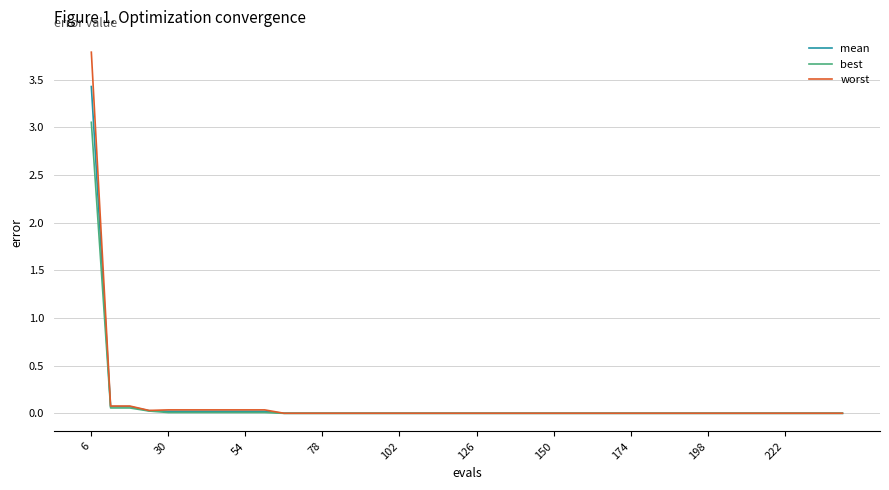

Which series has the widest spread of values?

worst